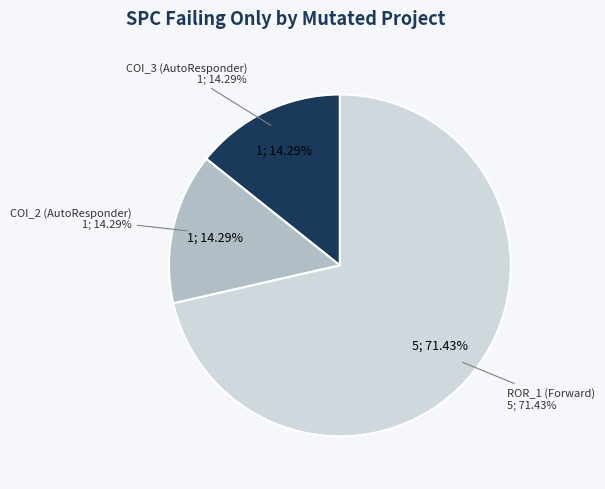

To the nearest percent, what is the difference between the largest and smallest slice percentages?

57%